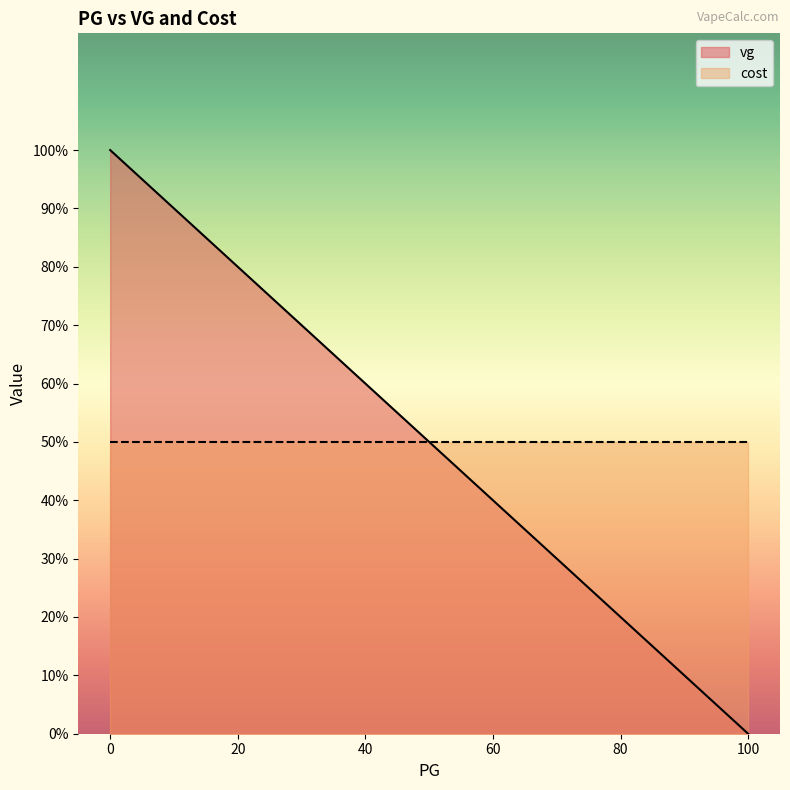

What is the spread (max minus min) of values at 70?

20